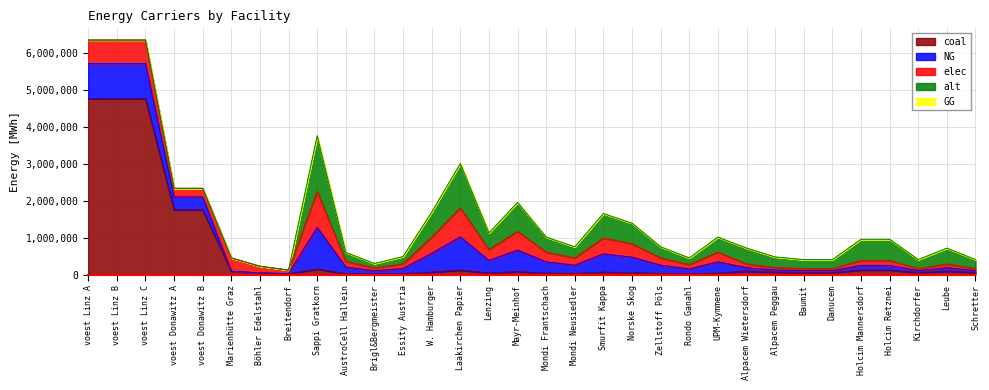

Where is the first local minimum for alt?

Brigl&Bergmeister